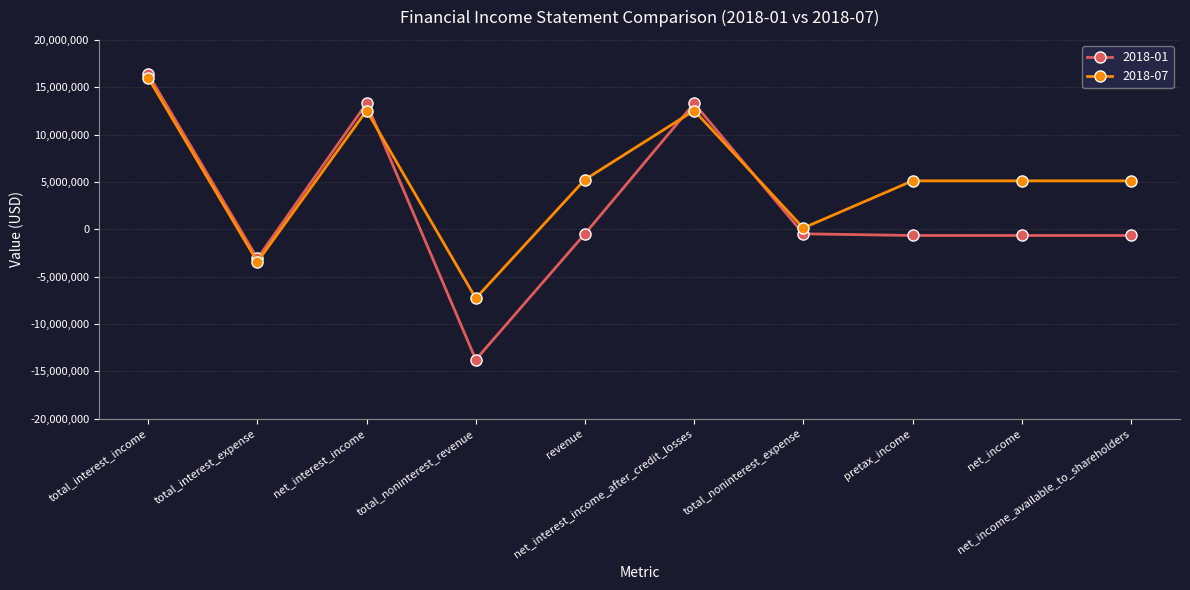

What is the difference between the maximum and minimum values in the 2018-07 series?

23276000